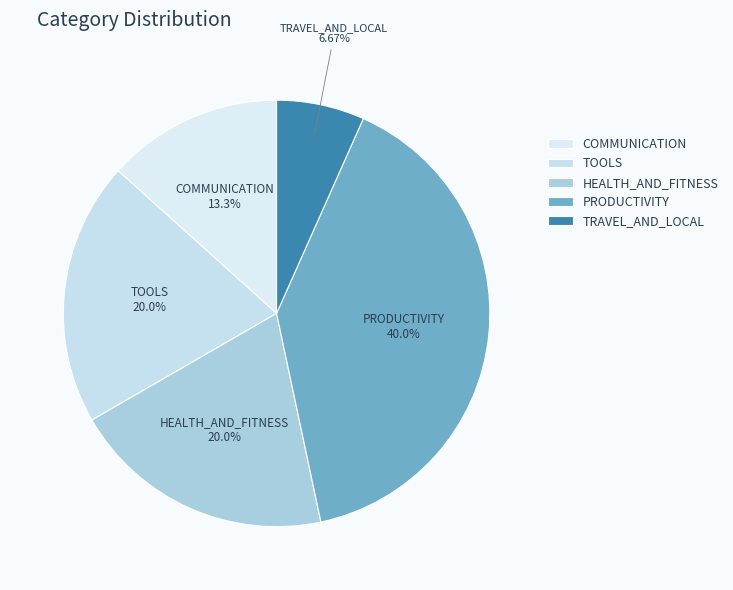

What is the largest slice in the pie chart?

PRODUCTIVITY